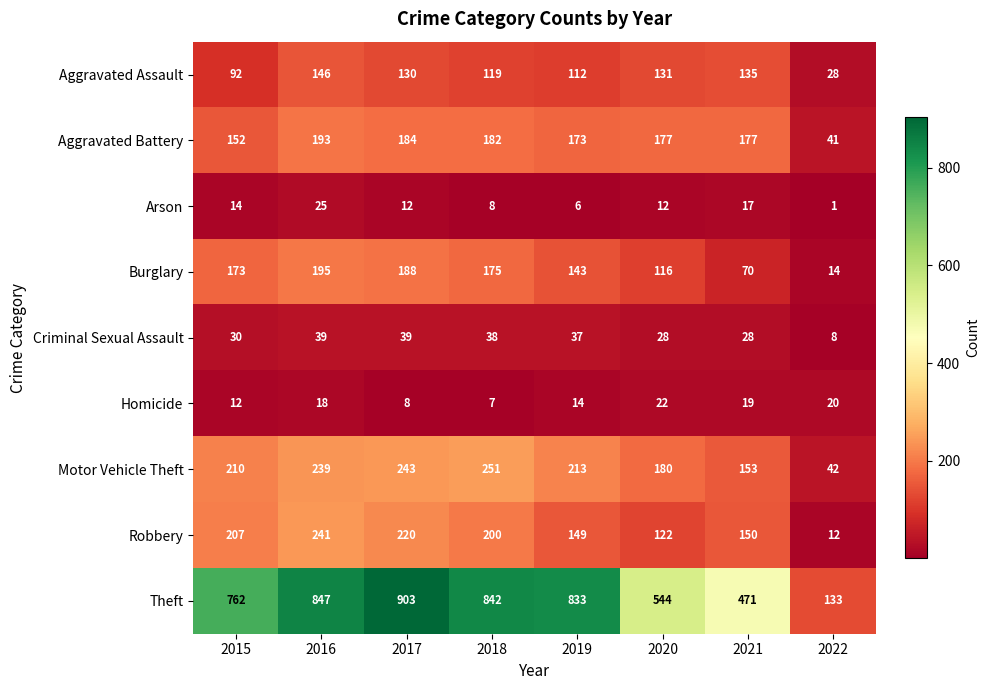

At which category is the sum across all series the highest?

2016